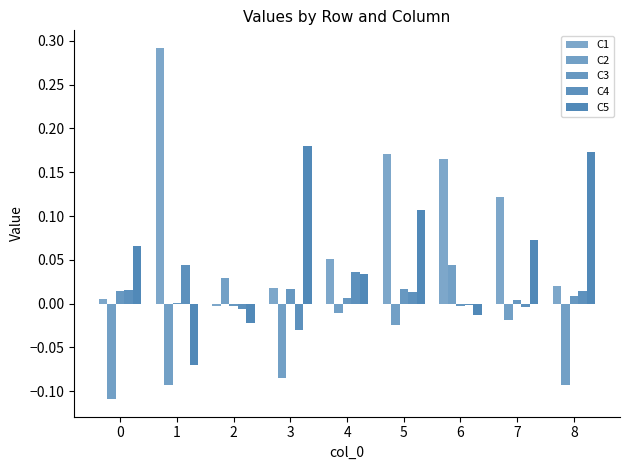

Which series has the largest total across all categories?

C1